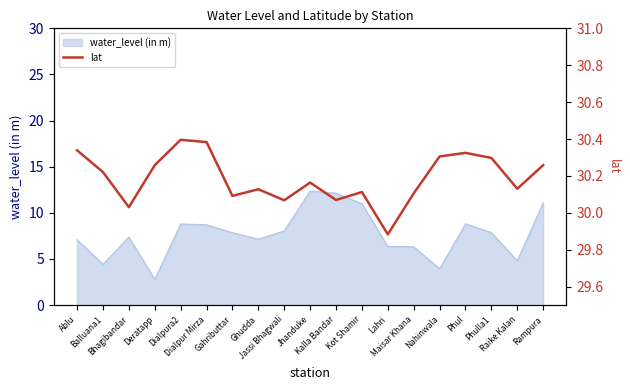

What is the maximum value for water_level (in m)?

12.4